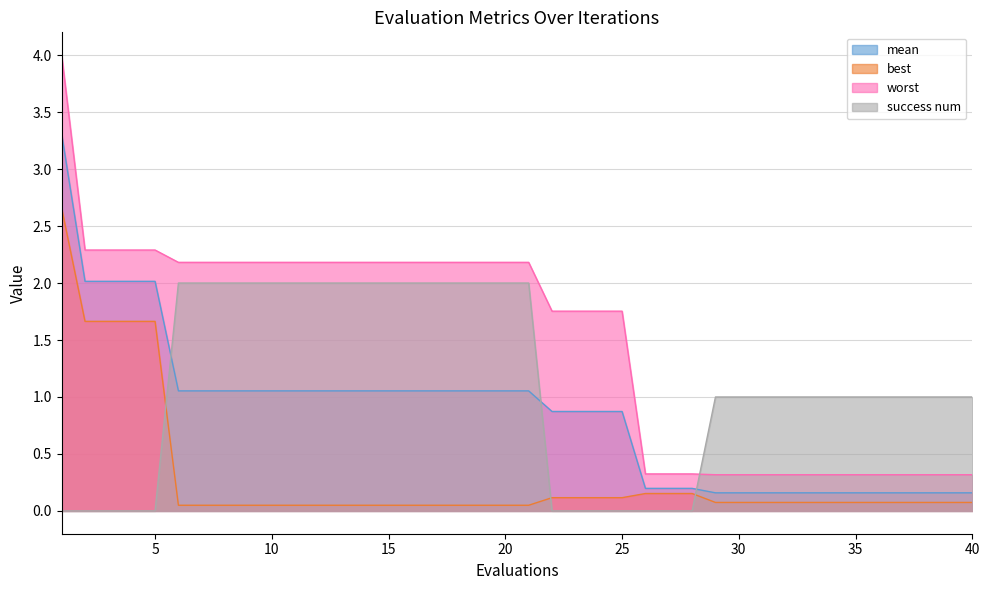

True or false: worst has a value of 1.4 at 7.

False